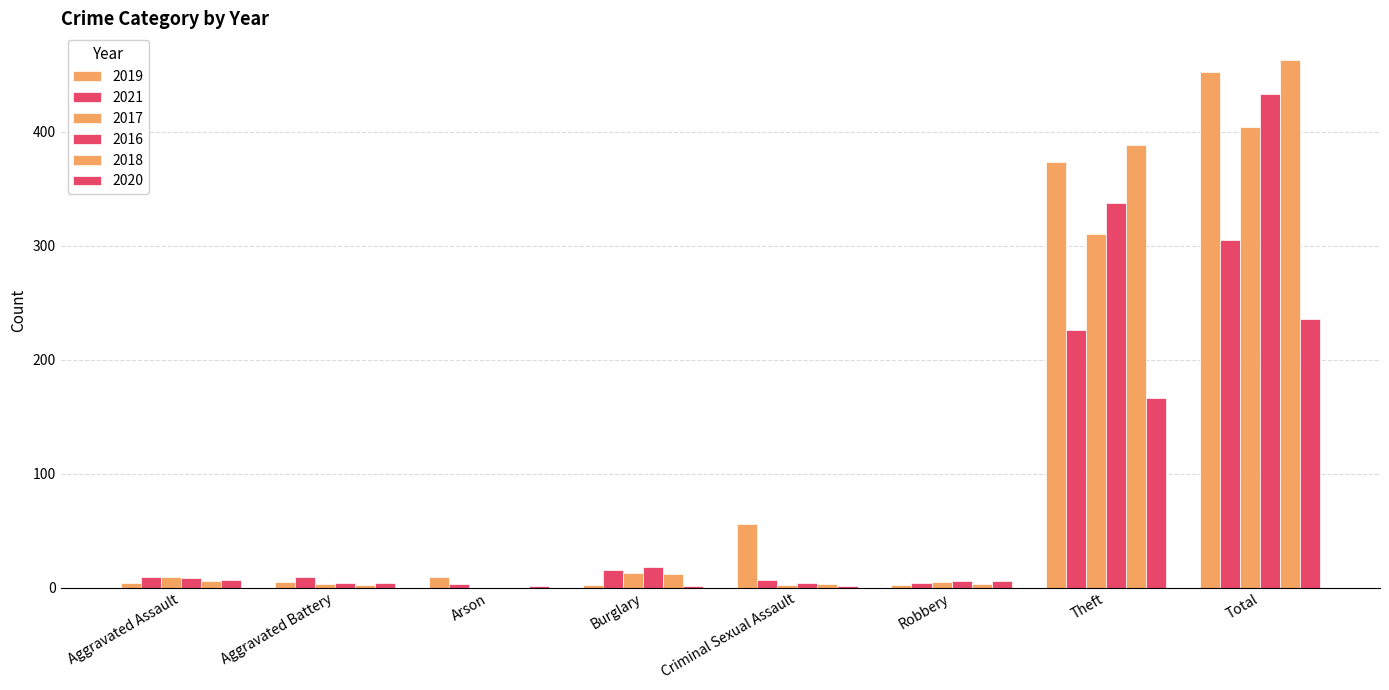

How many groups of bars are there?

8